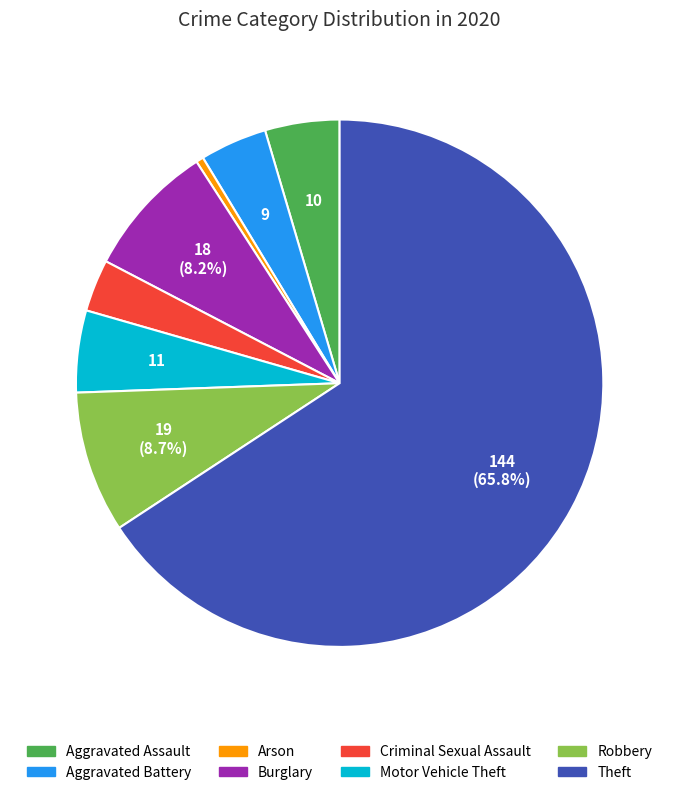

What is the majority slice?

Theft